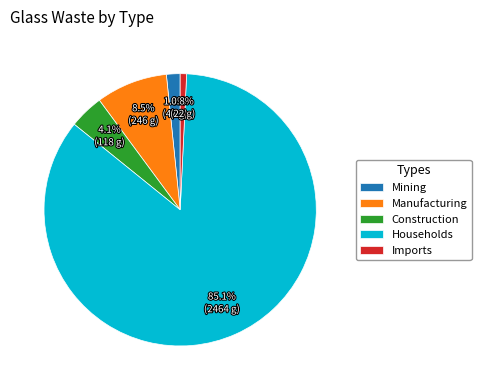

Combined, what portion of the pie is Households and Construction?

89.1%